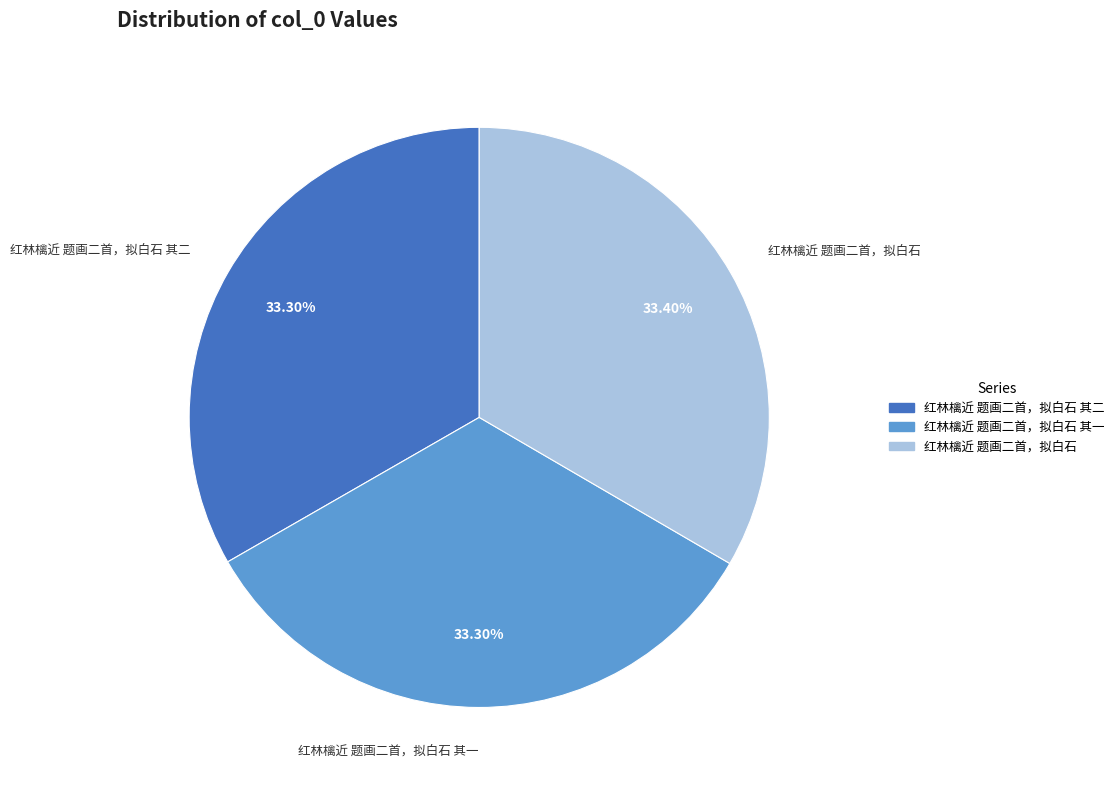

Count the number of slices in the pie.

3